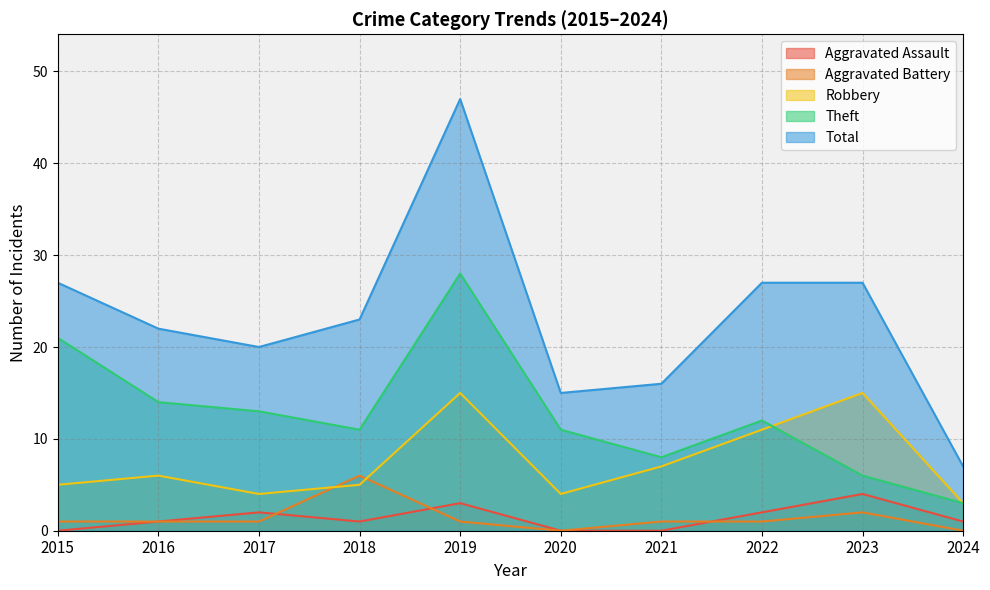

Which series has the widest spread of values?

Total